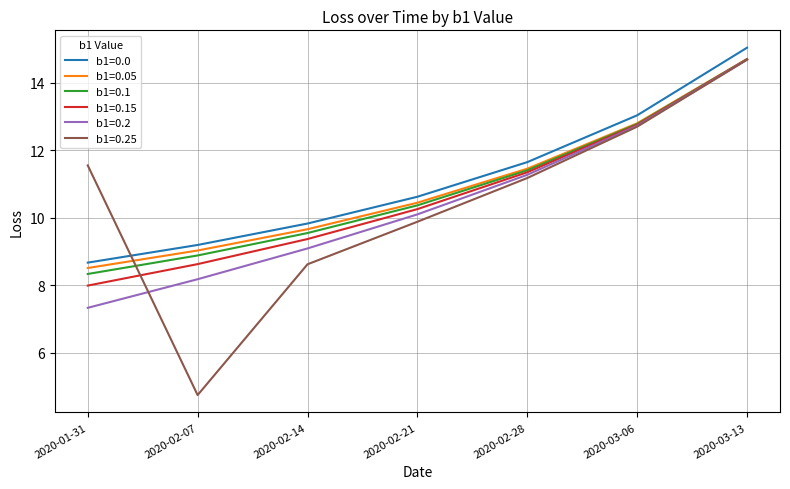

The b1=0.2 series shows 12.7 at 2020-03-06. True or false?

True